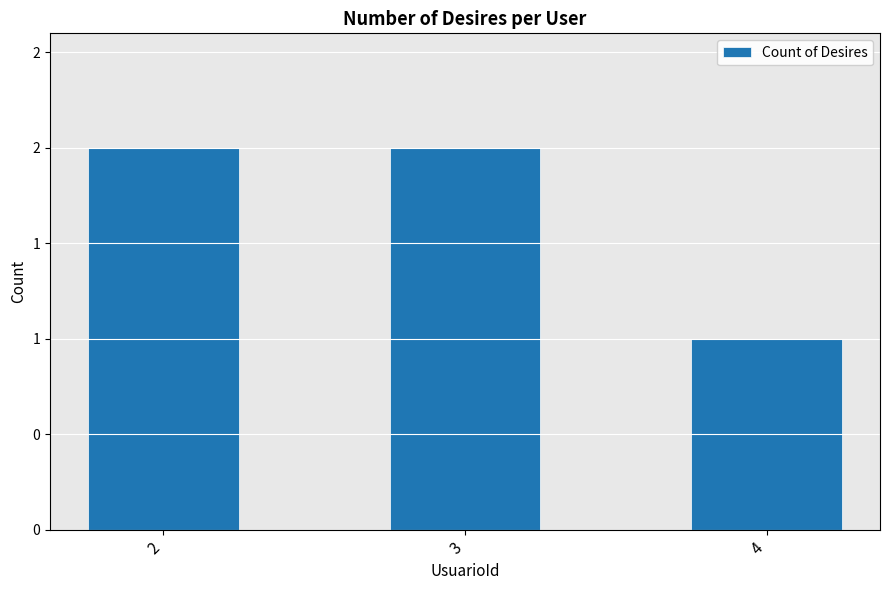

Are the bars horizontal?

No